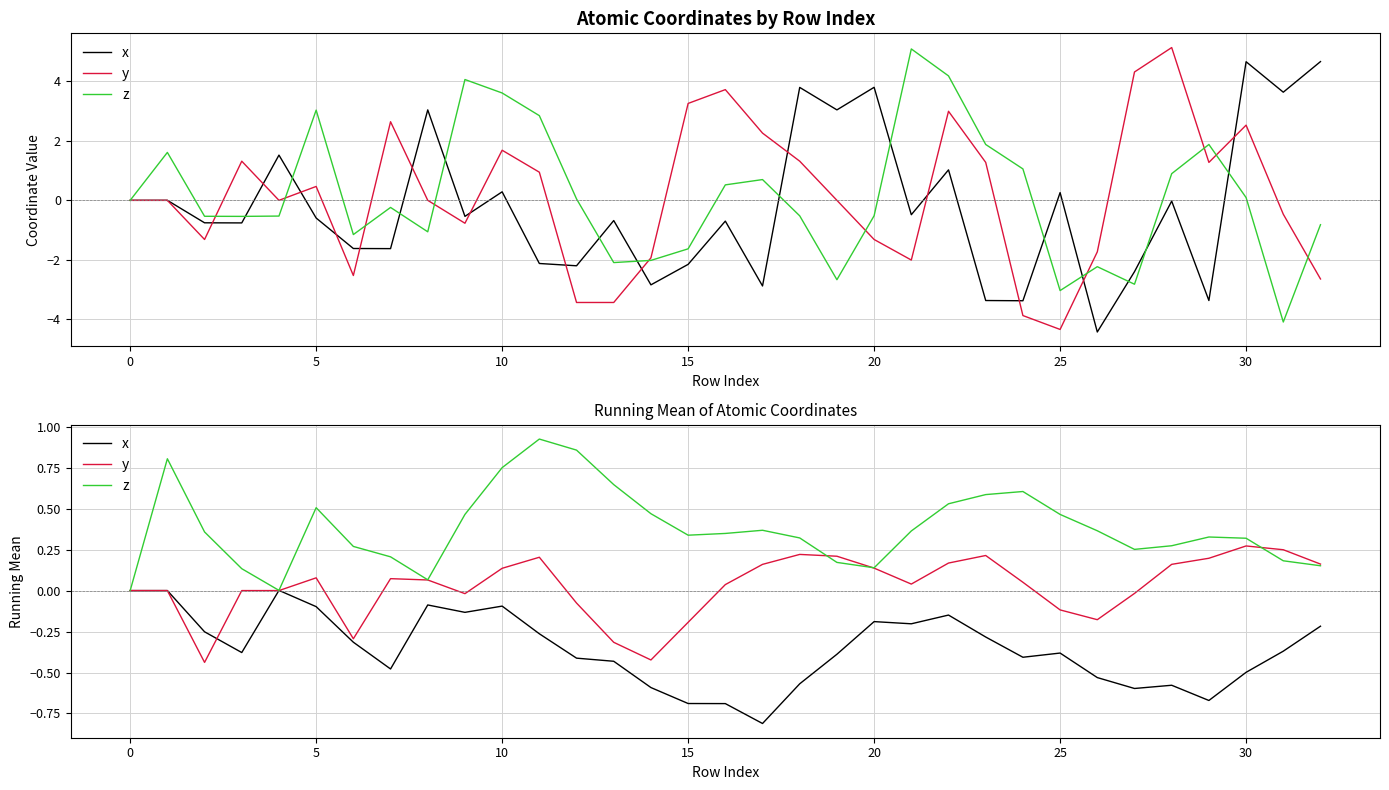

Rank the series by their average value, from highest to lowest.

z, y, x